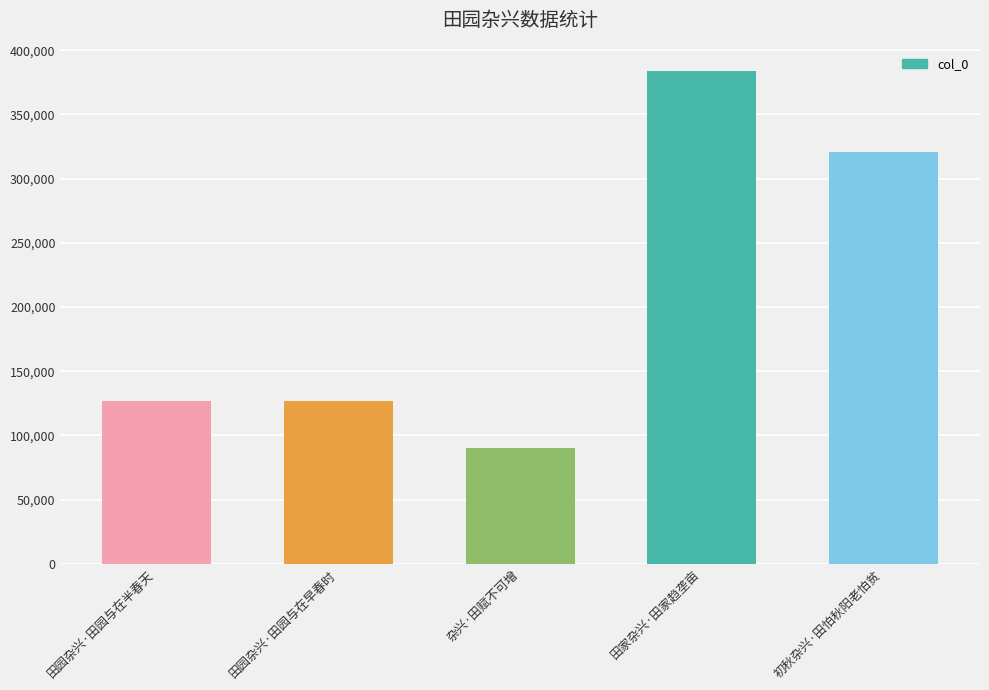

True or false: the data shows 383451 at 田家杂兴·田家趋垄亩.

True